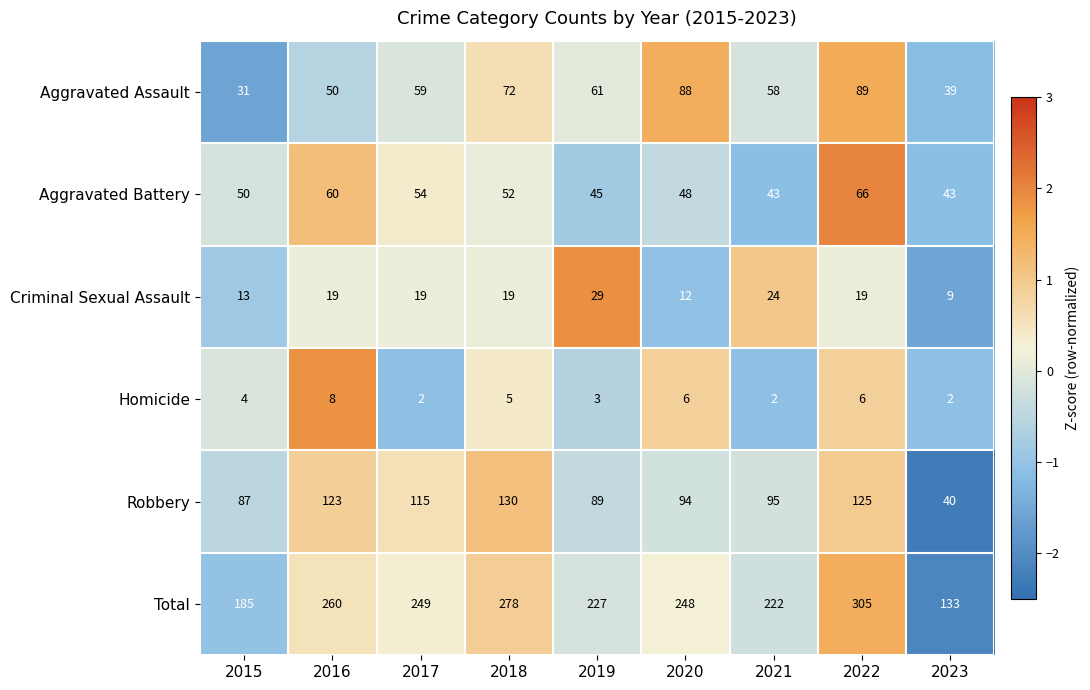

Count the number of categories in the chart.

9